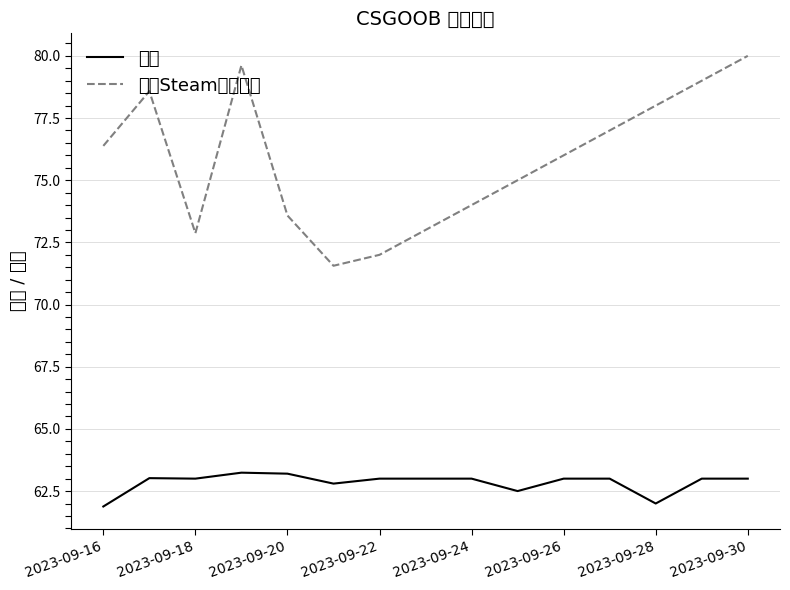

True or false: 平台Steam参考价格 and 价格 intersect in this chart.

False